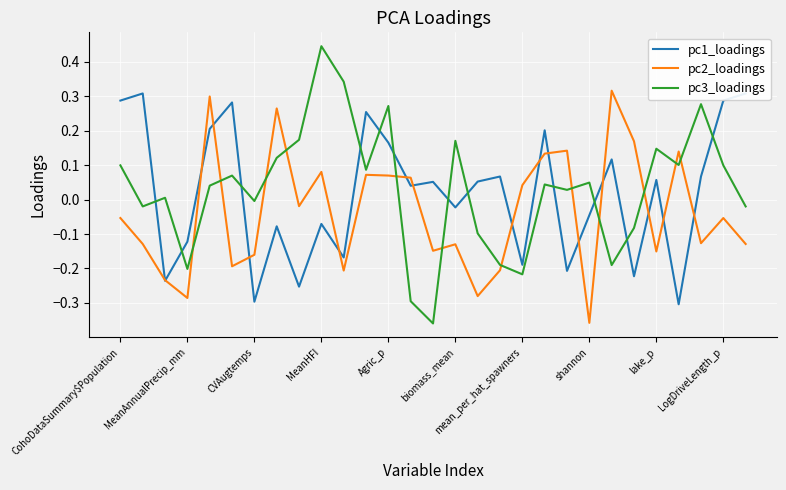

How many values in pc2_loadings are above zero?

12